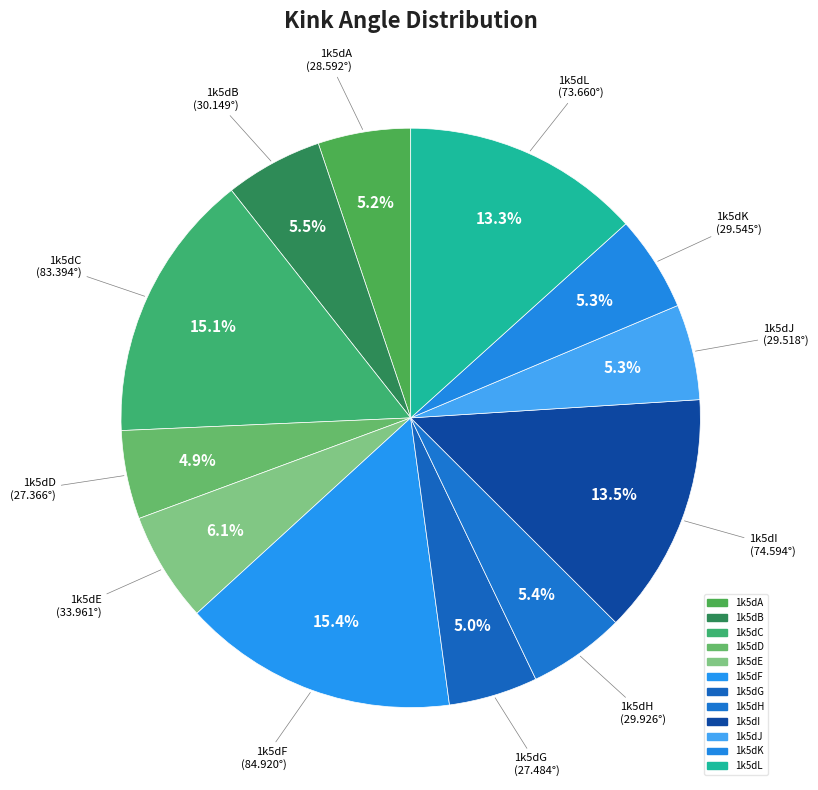

Count the number of slices in the pie.

12